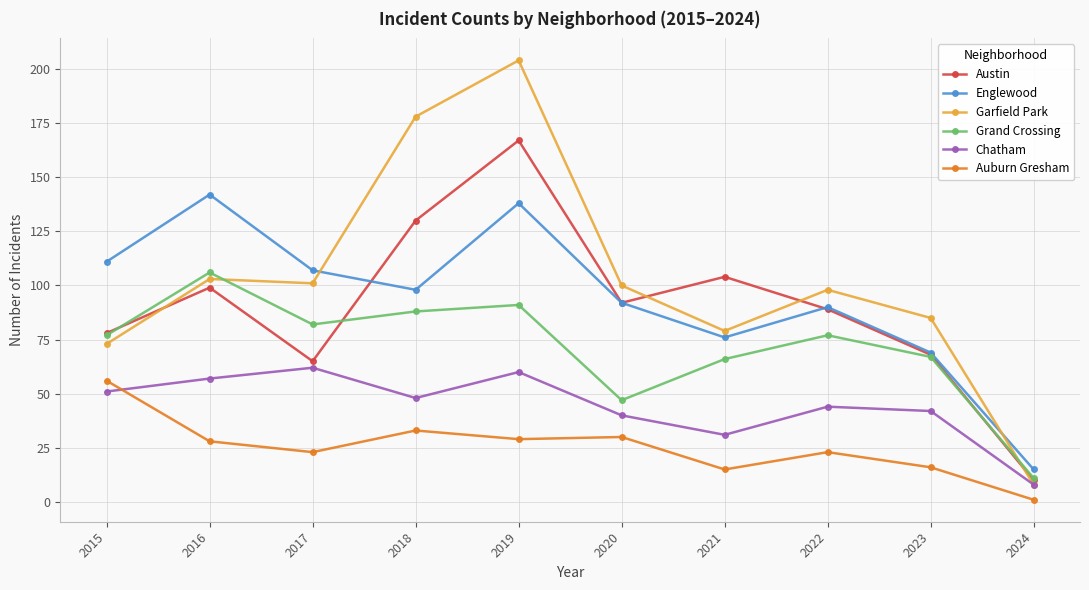

What is the value of the Auburn Gresham point at the 8th from the left?

23